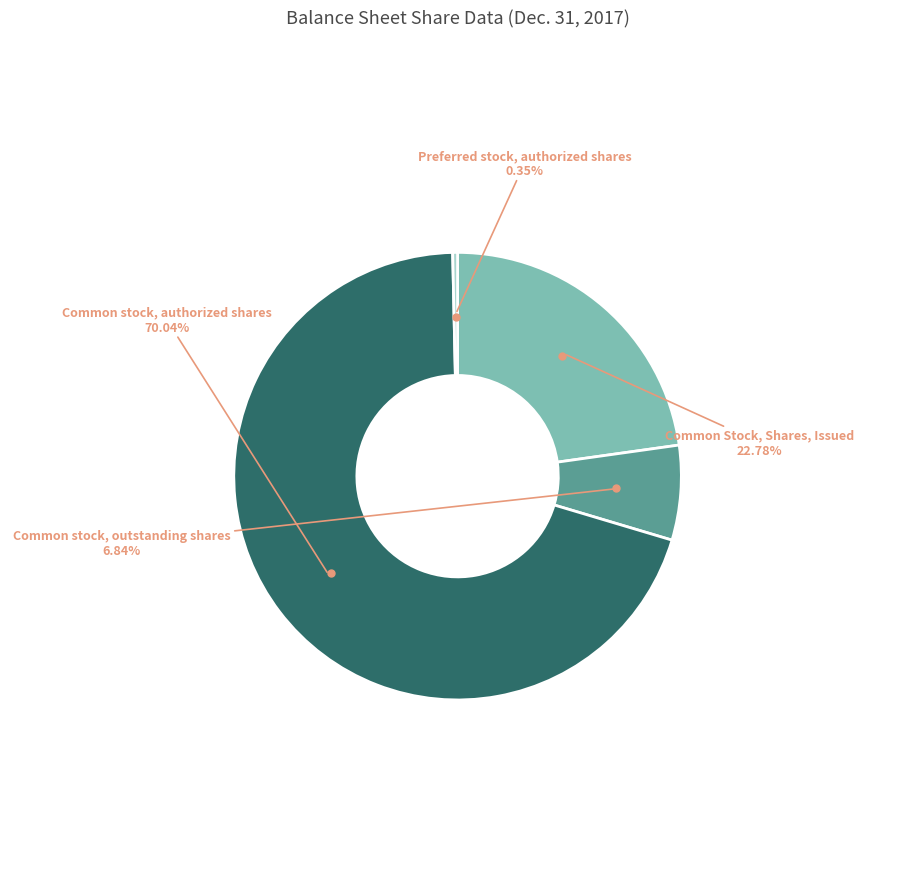

Is there any slice that represents more than half of the pie?

Yes